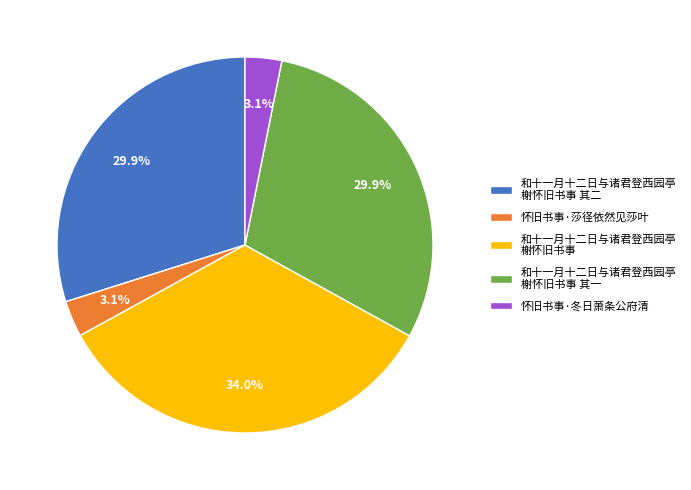

Does 怀旧书事·莎径依然见莎叶 represent more than half of the total?

No